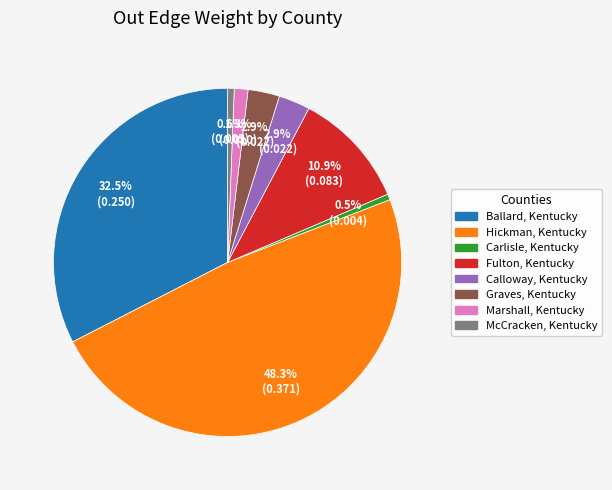

To the nearest percent, what is the average slice percentage?

12%